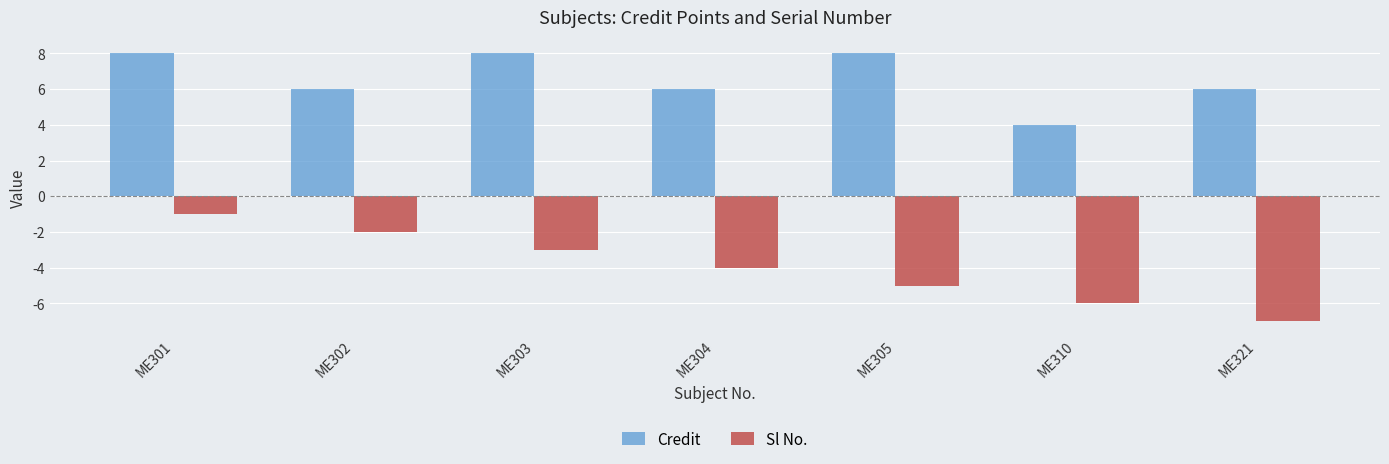

What is the difference between the Credit values at ME303 and ME321?

2